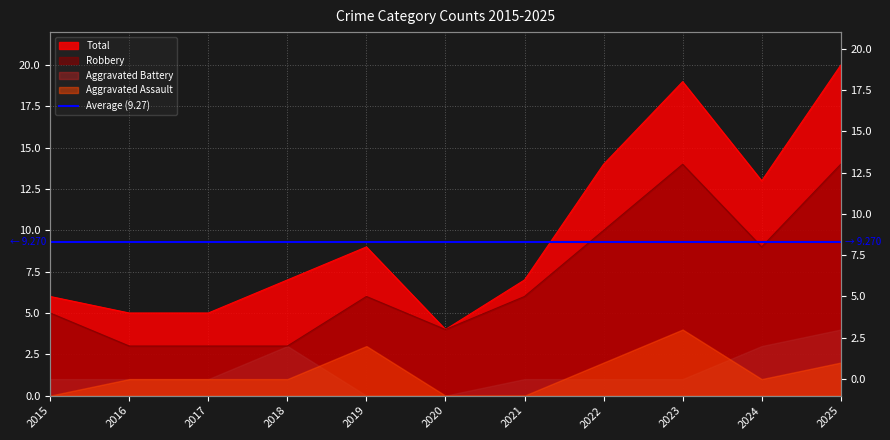

At which label does Total reach its peak?

2025